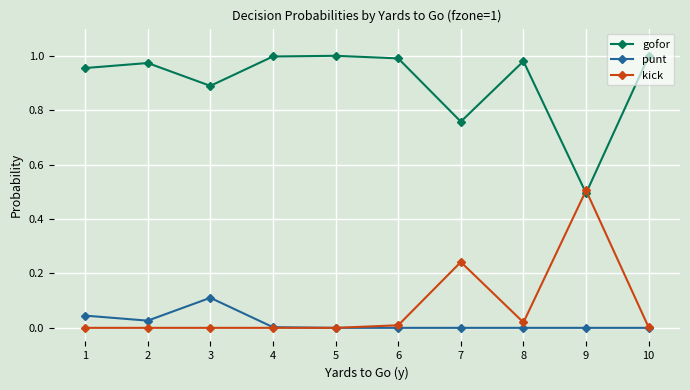

Which series has the largest total across all categories?

gofor